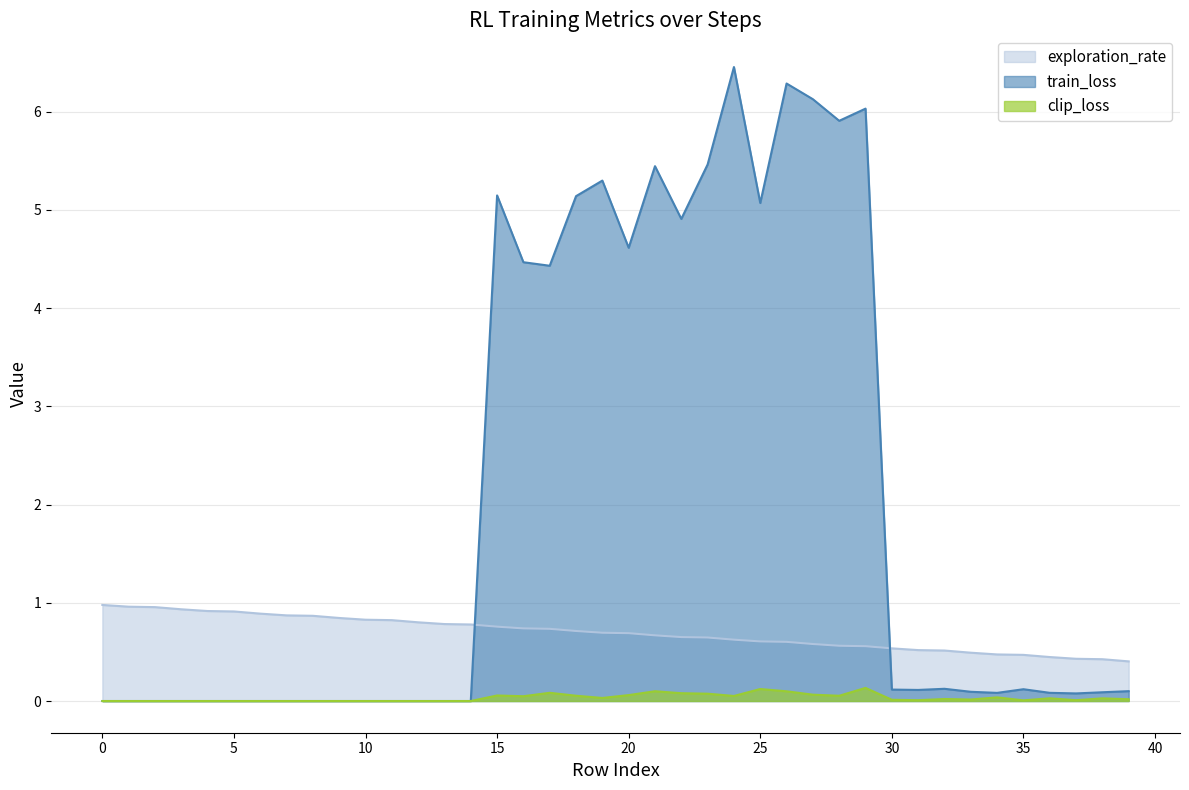

After their last crossing, which series has the higher values: exploration_rate or train_loss?

exploration_rate